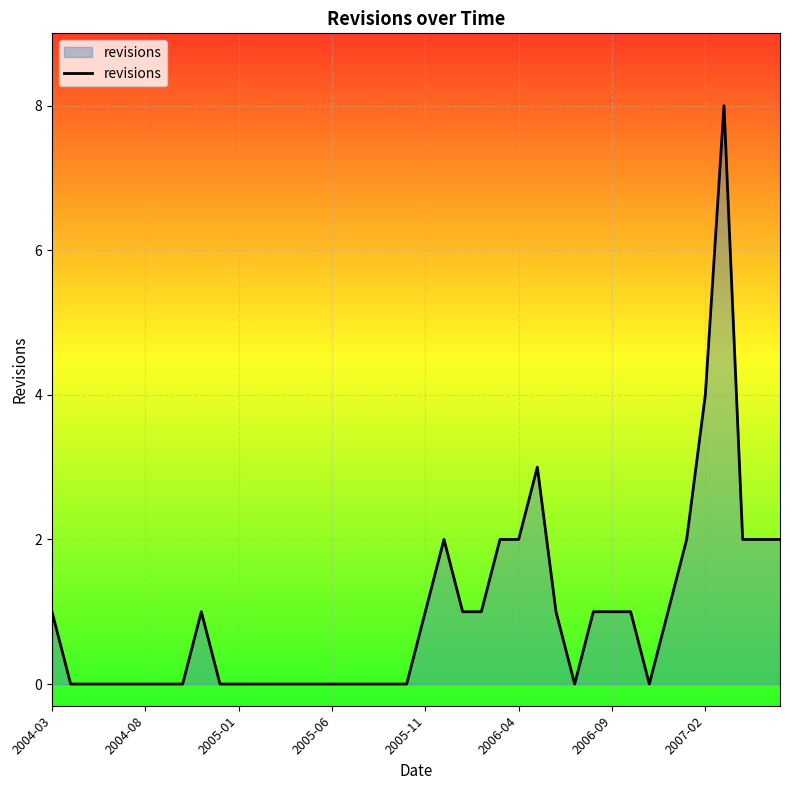

What is the greatest value displayed?

8